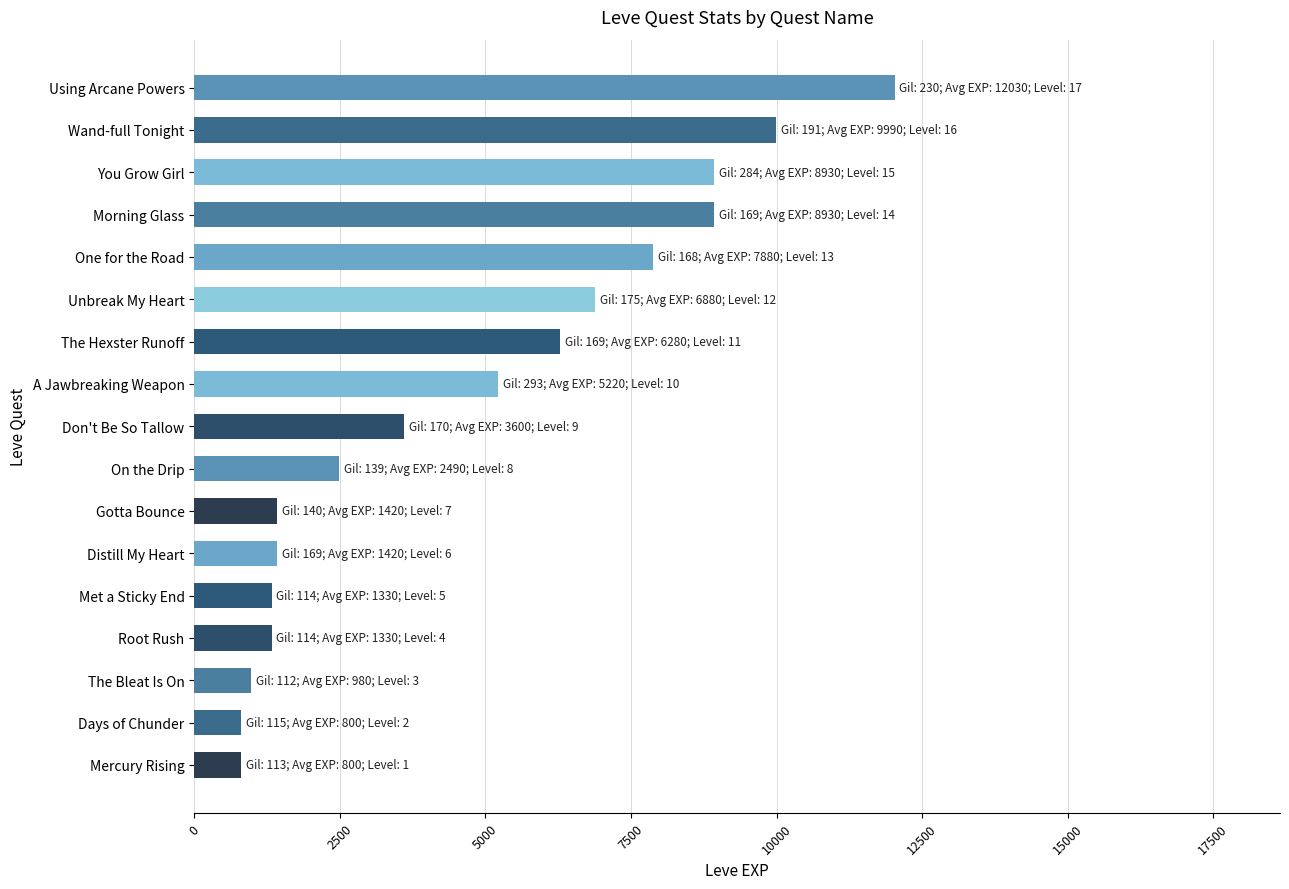

What is the ratio of the value at Don't Be So Tallow to the value at One for the Road?

0.5